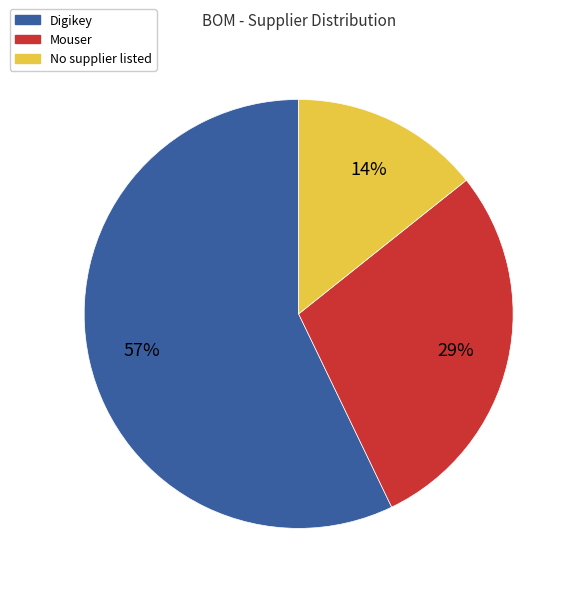

To the nearest percent, what is the average slice percentage?

33%